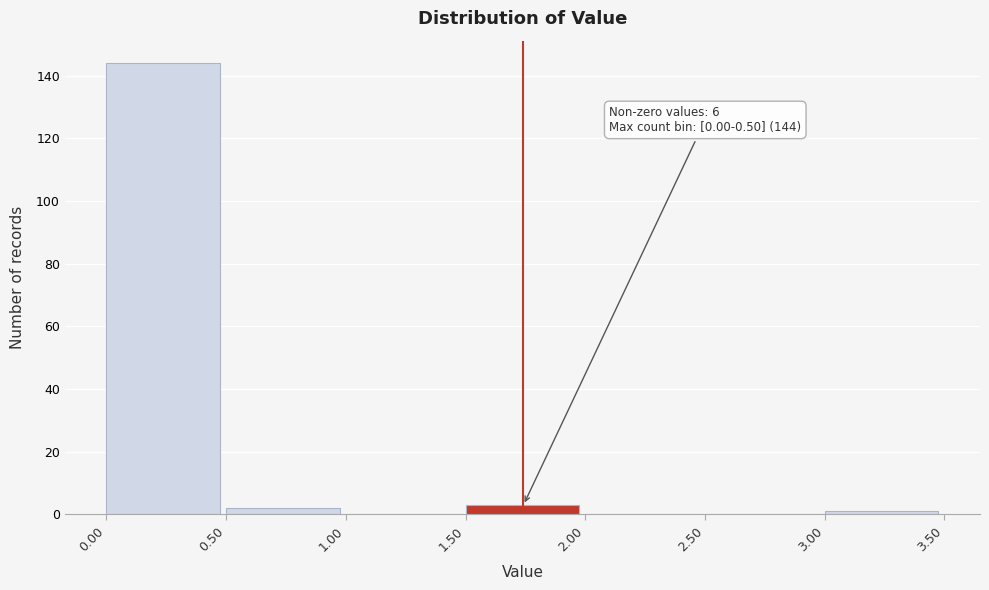

Over which range of the x-axis is the bar tallest?

0.00 to 0.50